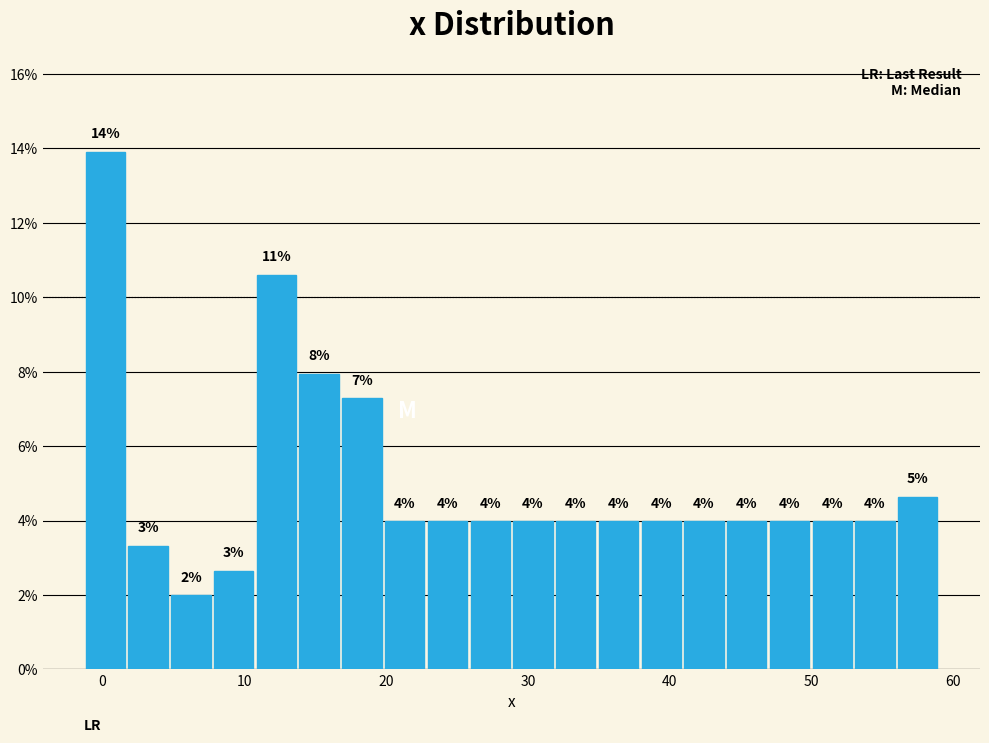

Read against the x-axis, roughly where is the centre of the tallest bar?

0